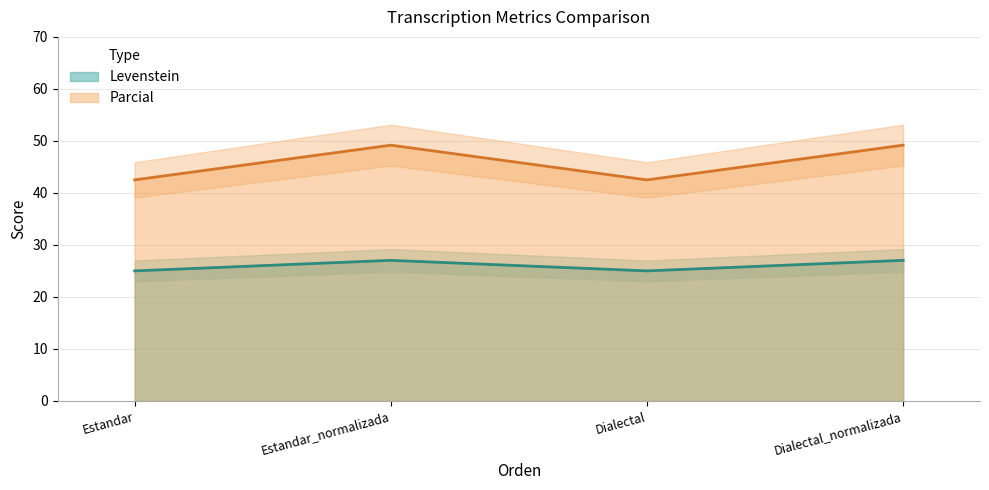

At how many categories does at least one series exceed 26?

4